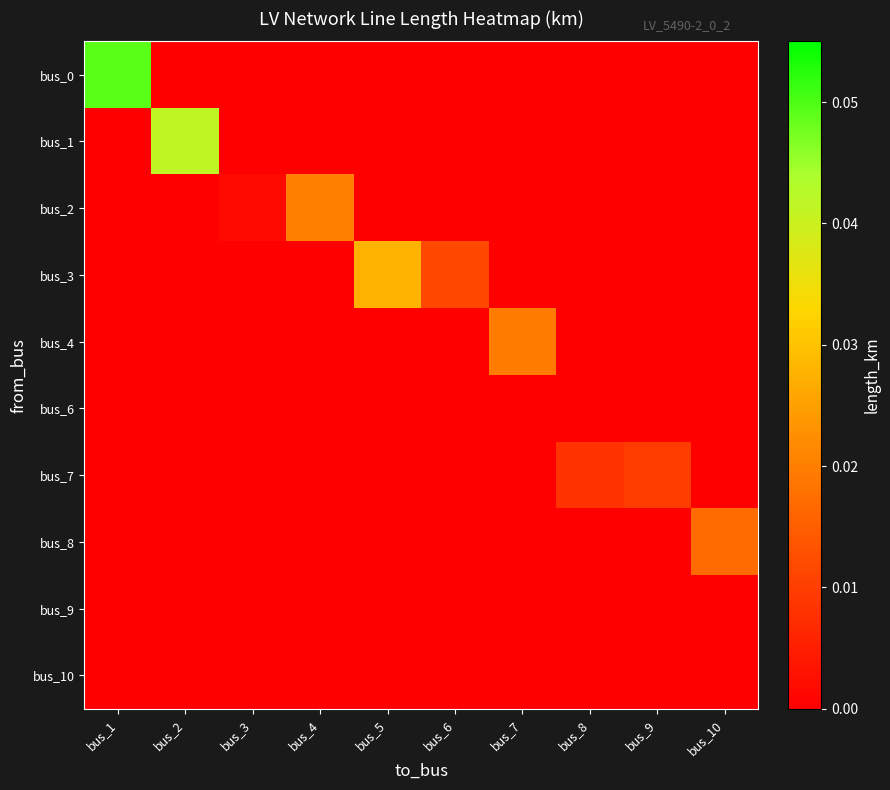

List the series in order of their peak value, lowest first.

bus_6, bus_9, bus_10, bus_7, bus_8, bus_4, bus_2, bus_3, bus_1, bus_0